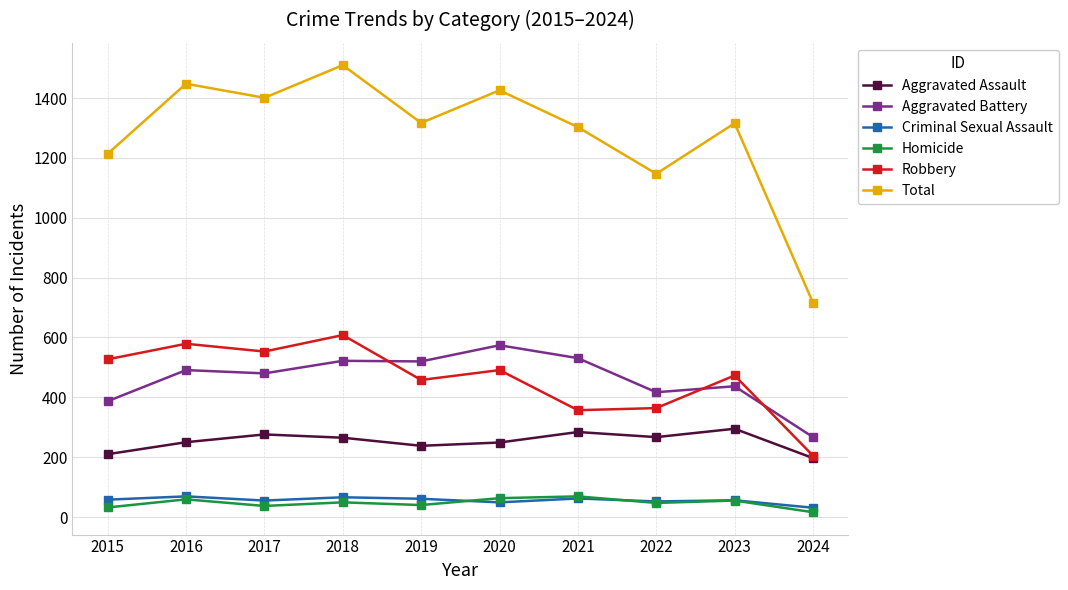

Which label corresponds to the smallest value in the chart?

2024